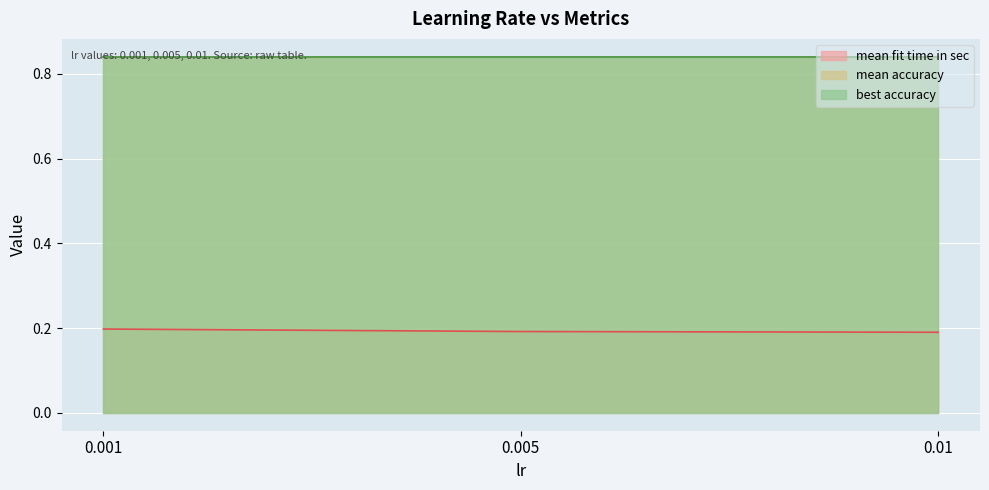

Reading left to right, what are all the values shown in this chart?

mean fit time in sec: 0.001=0.2	0.005=0.2	0.01=0.2
mean accuracy: 0.001=0.8	0.005=0.8	0.01=0.8
best accuracy: 0.001=0.8	0.005=0.8	0.01=0.8